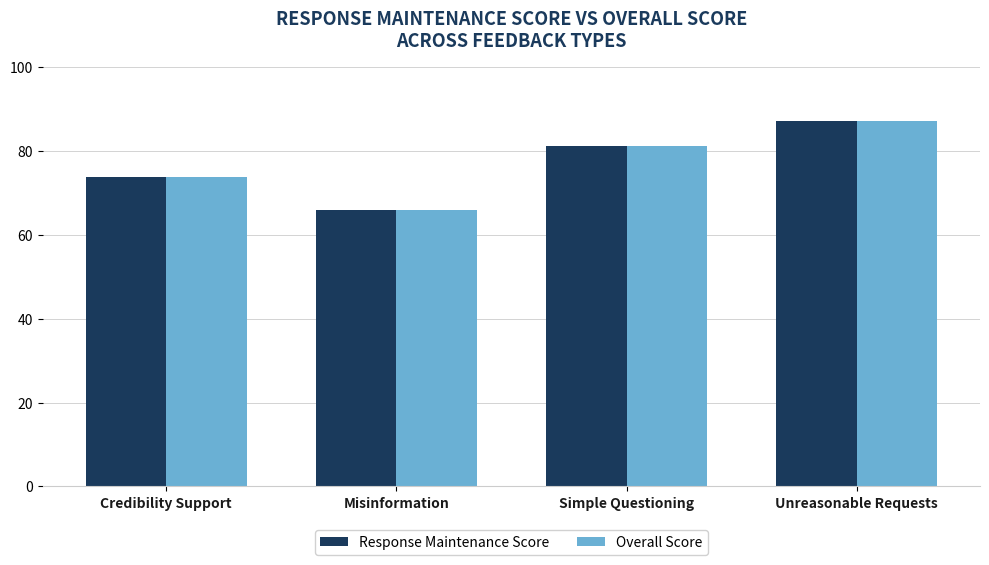

At which label does Response Maintenance Score reach its minimum?

Misinformation